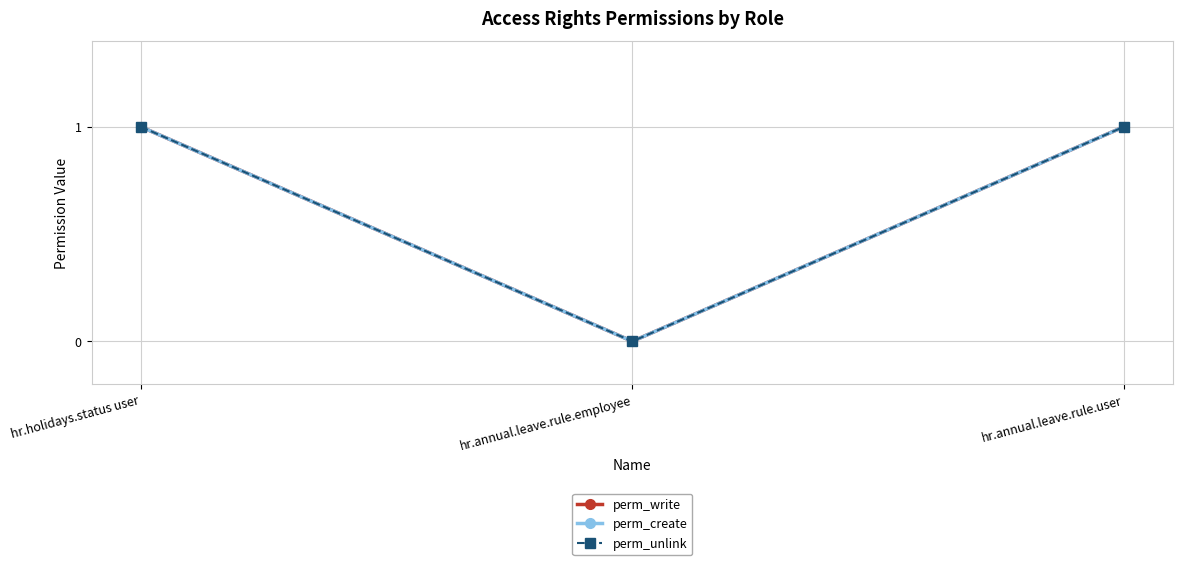

How many perm_write values are between 0 and 1?

3